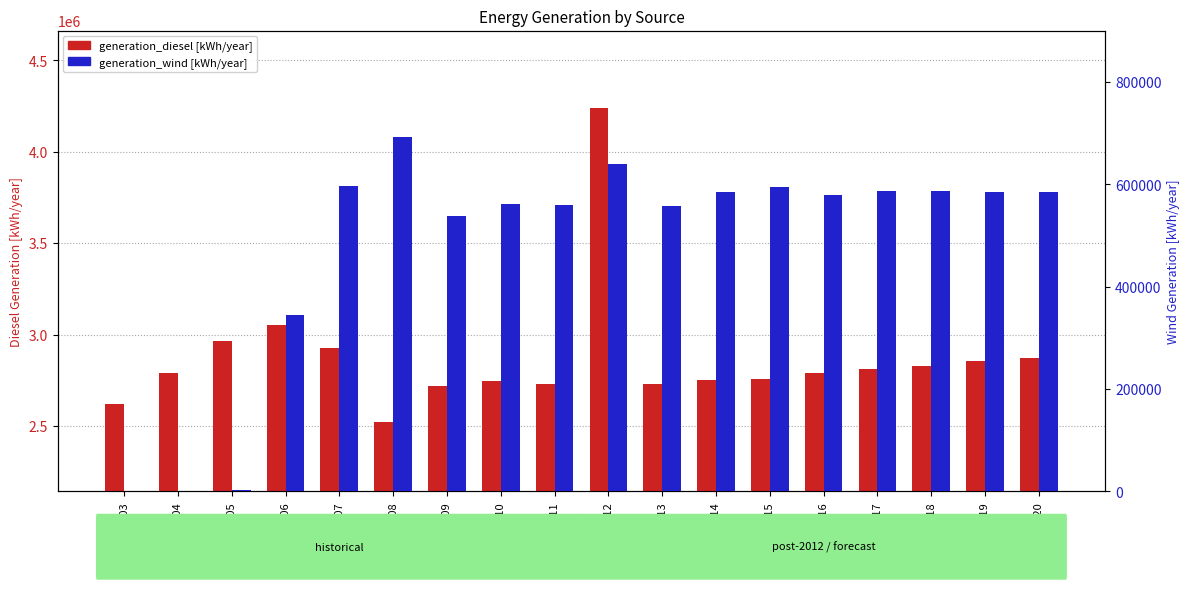

Which category has the lowest value in the generation_wind [kWh/year] series?

2003